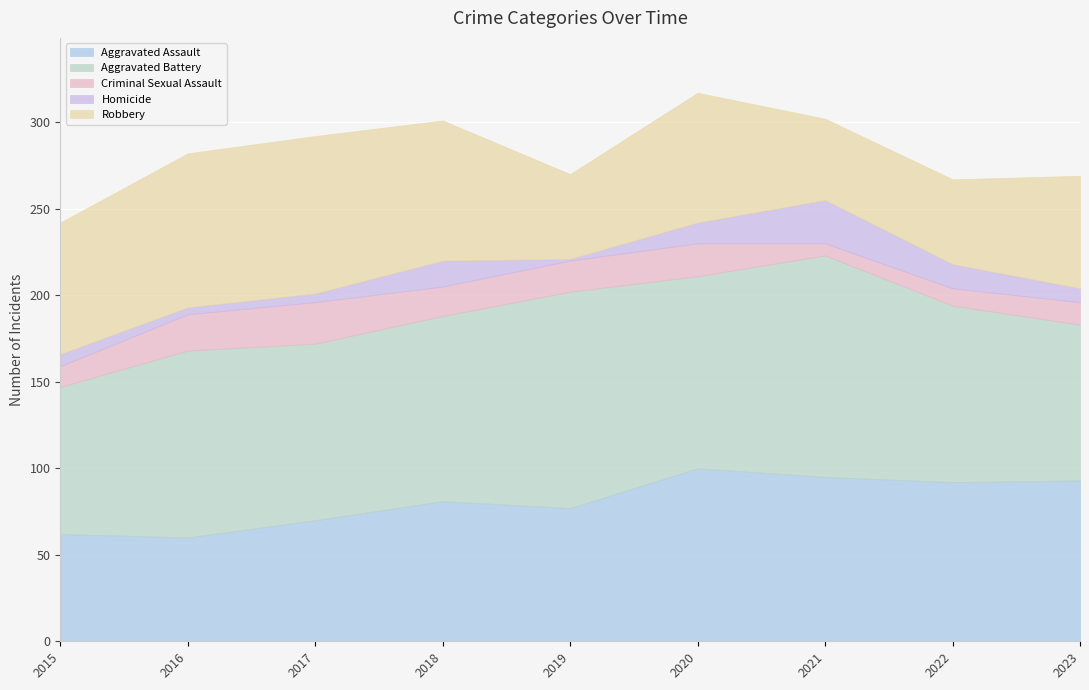

Is it true that Homicide equals 14 at 2022?

True